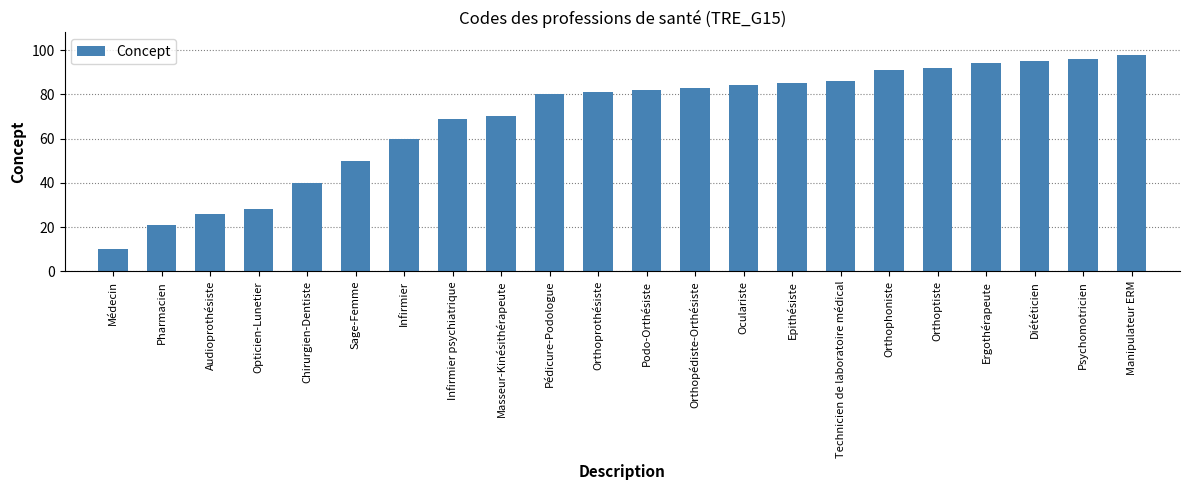

Rank the categories by value from highest to lowest.

Manipulateur ERM, Psychomotricien, Diététicien, Ergothérapeute, Orthoptiste, Orthophoniste, Technicien de laboratoire médical, Epithésiste, Oculariste, Orthopédiste-Orthésiste, Podo-Orthésiste, Orthoprothésiste, Pédicure-Podologue, Masseur-Kinésithérapeute, Infirmier psychiatrique, Infirmier, Sage-Femme, Chirurgien-Dentiste, Opticien-Lunetier, Audioprothésiste, Pharmacien, Médecin